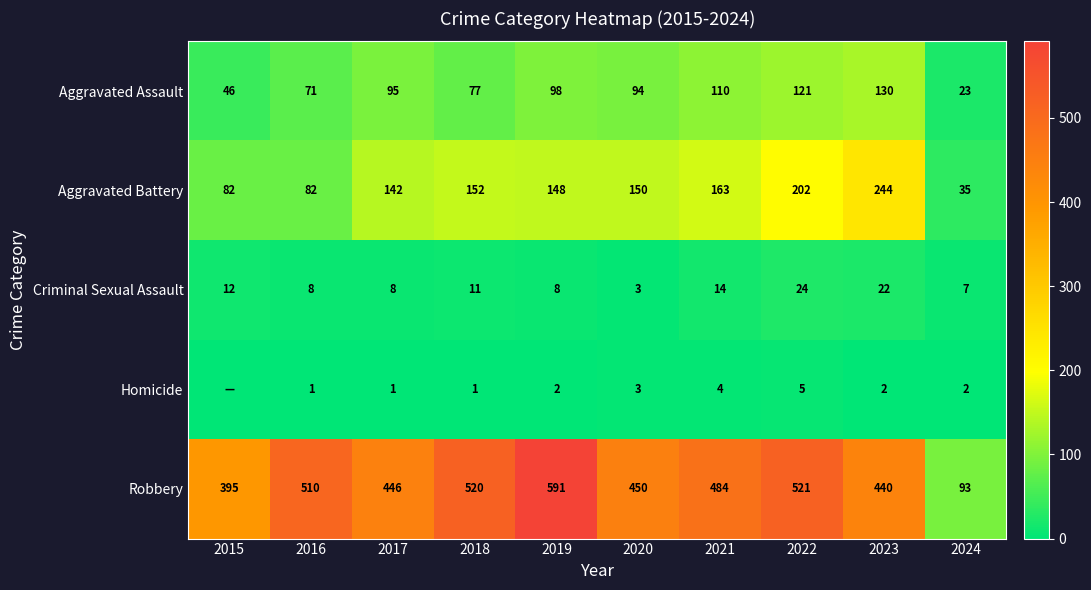

What is the sum of all Criminal Sexual Assault values?

117